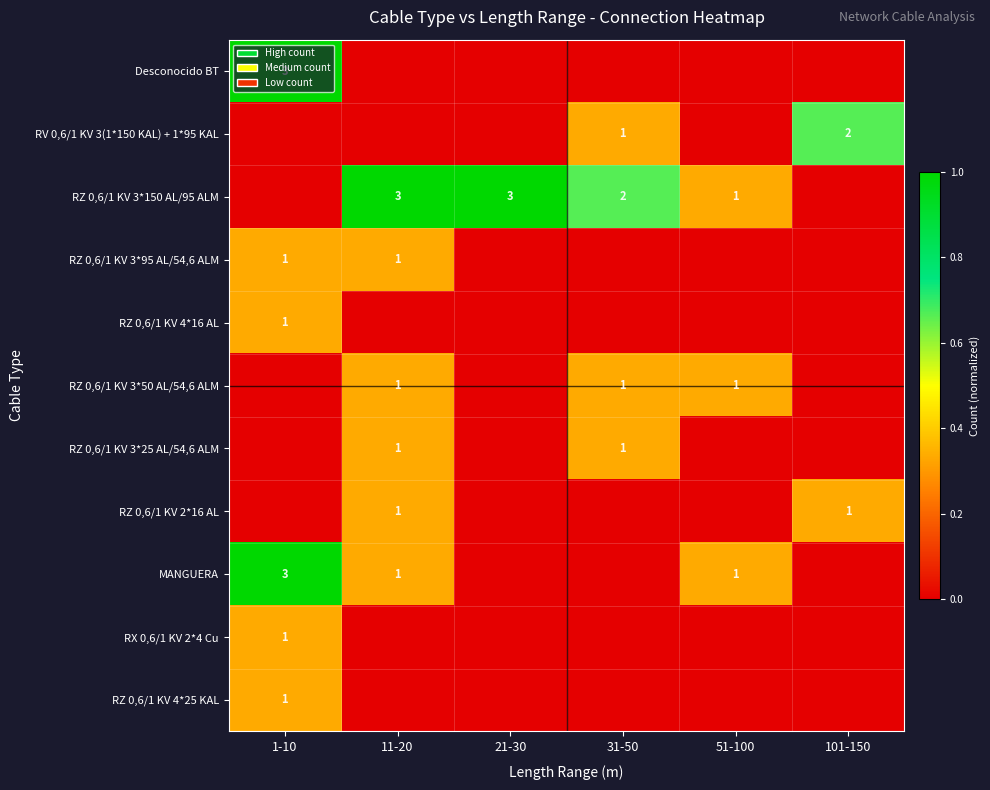

The value of RZ 0,6/1 KV 4*16 AL at 1-10 is 1. True or false?

True